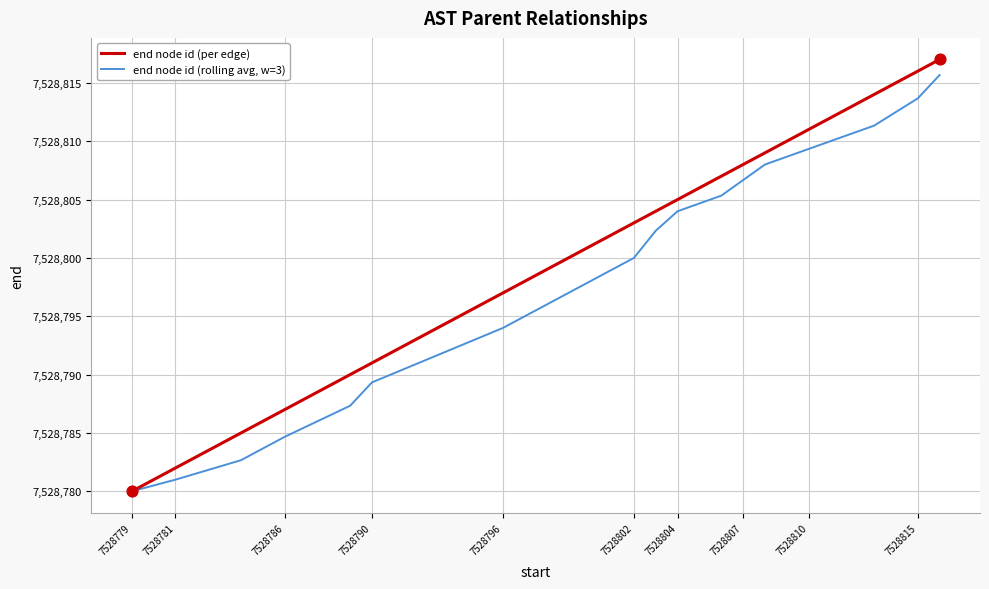

Which series has the largest total across all categories?

end node id (per edge)